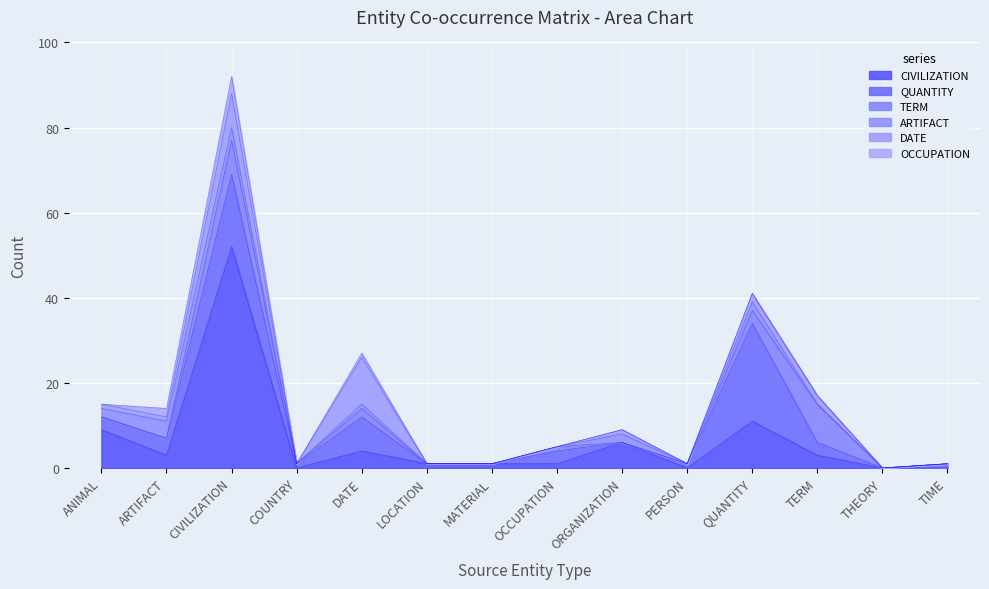

How many lines are shown in the chart?

6